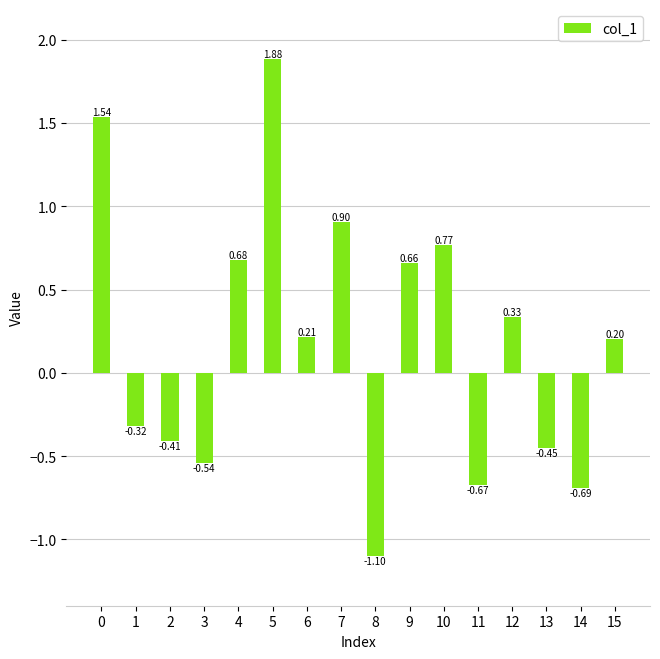

What is the difference between the values at 14 and 9?

1.4